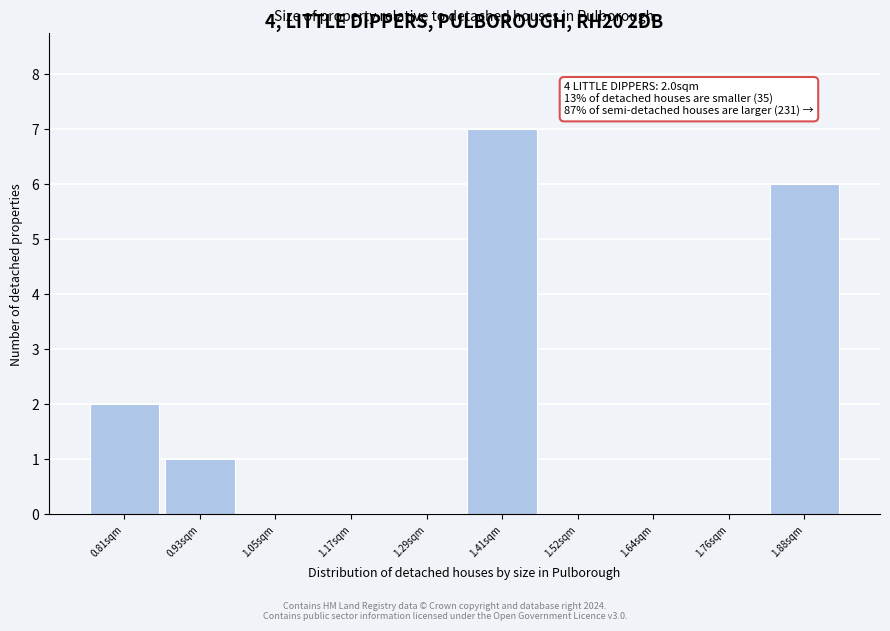

Reading right to left, what are all the values shown in this chart?

1.88sqm=6	1.76sqm=0	1.64sqm=0	1.52sqm=0	1.41sqm=7	1.29sqm=0	1.17sqm=0	1.05sqm=0	0.93sqm=1	0.81sqm=2